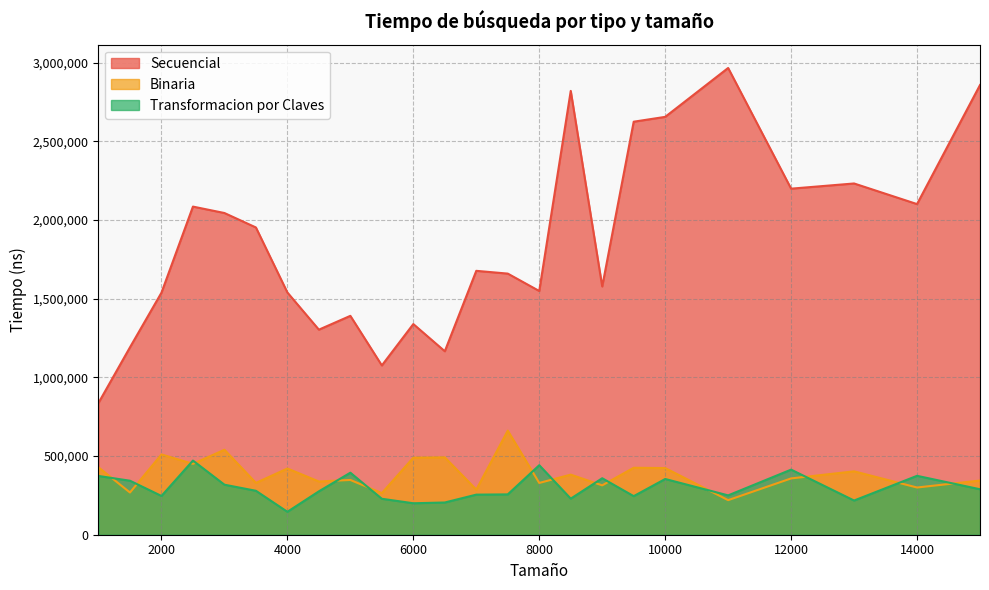

What is the sum of the Binaria values at 15000 and 7500?

1005900